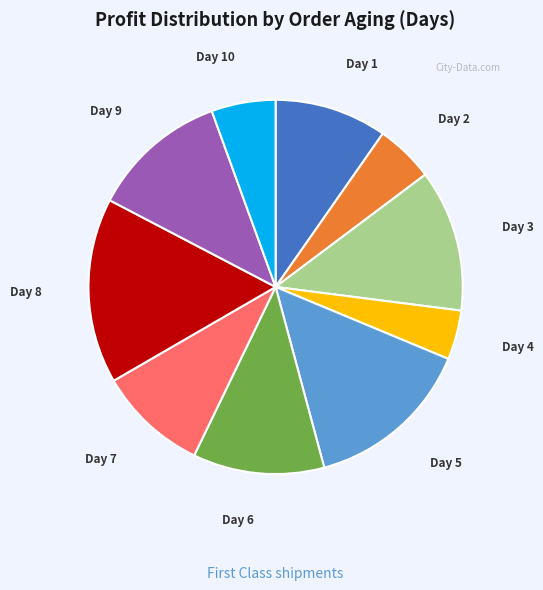

Which slice is the smallest?

Day 4